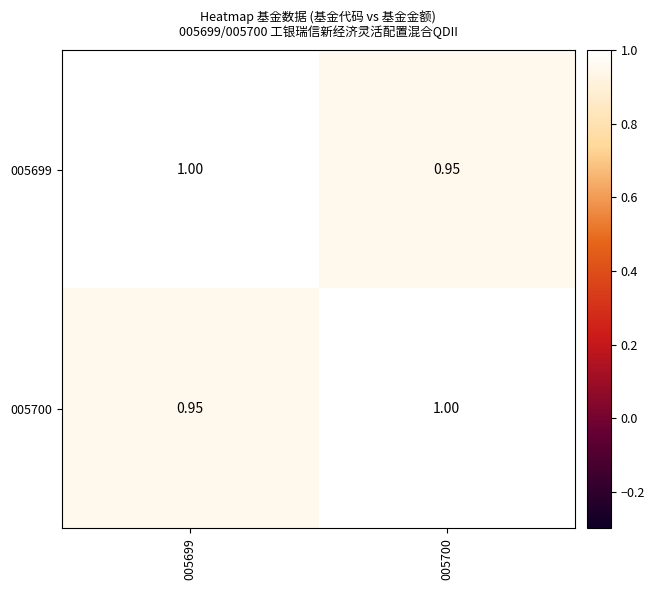

Is the value of 005699 at 005699 greater than the value of 005700 at 005699?

Yes